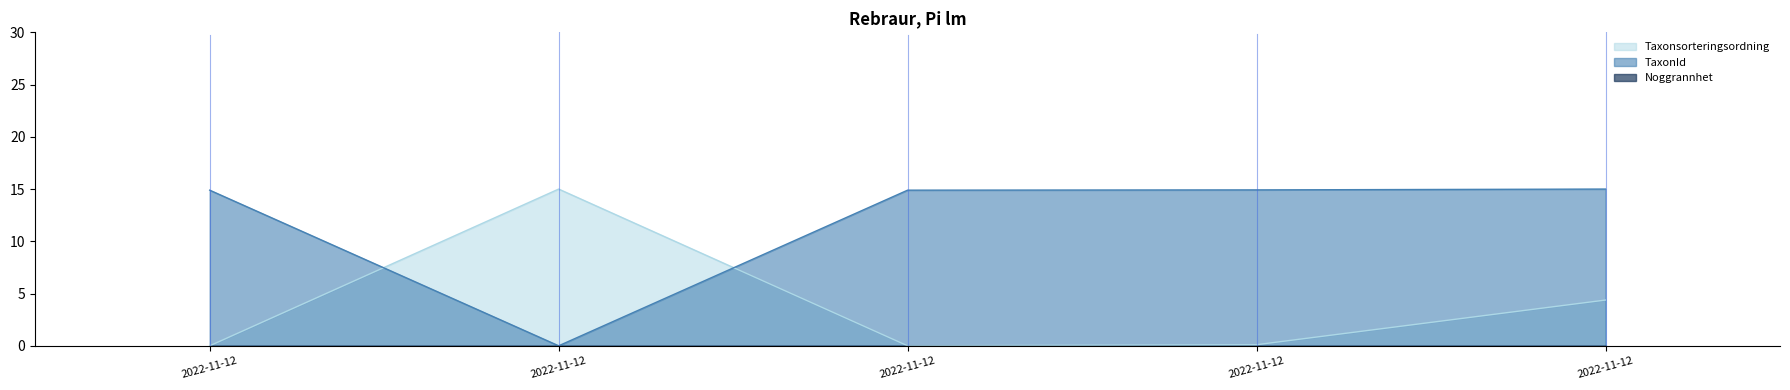

In Taxonsorteringsordning, how many points are lower than both neighbors (excluding endpoints)?

1